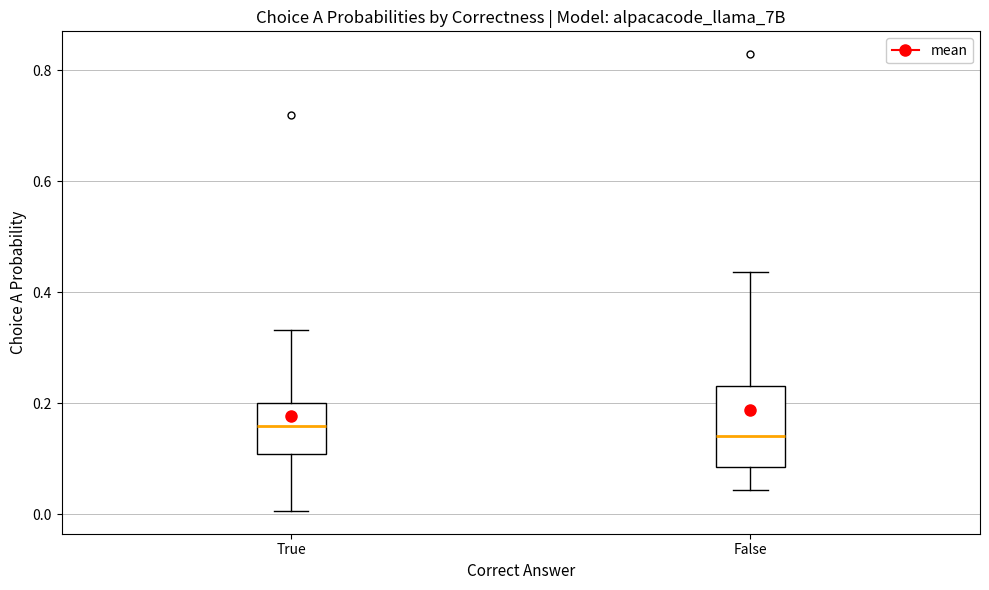

Where is the upper edge of the box for False on the y-axis? The values are not printed on the chart, so give them approximately, as read against the axis.

0.24